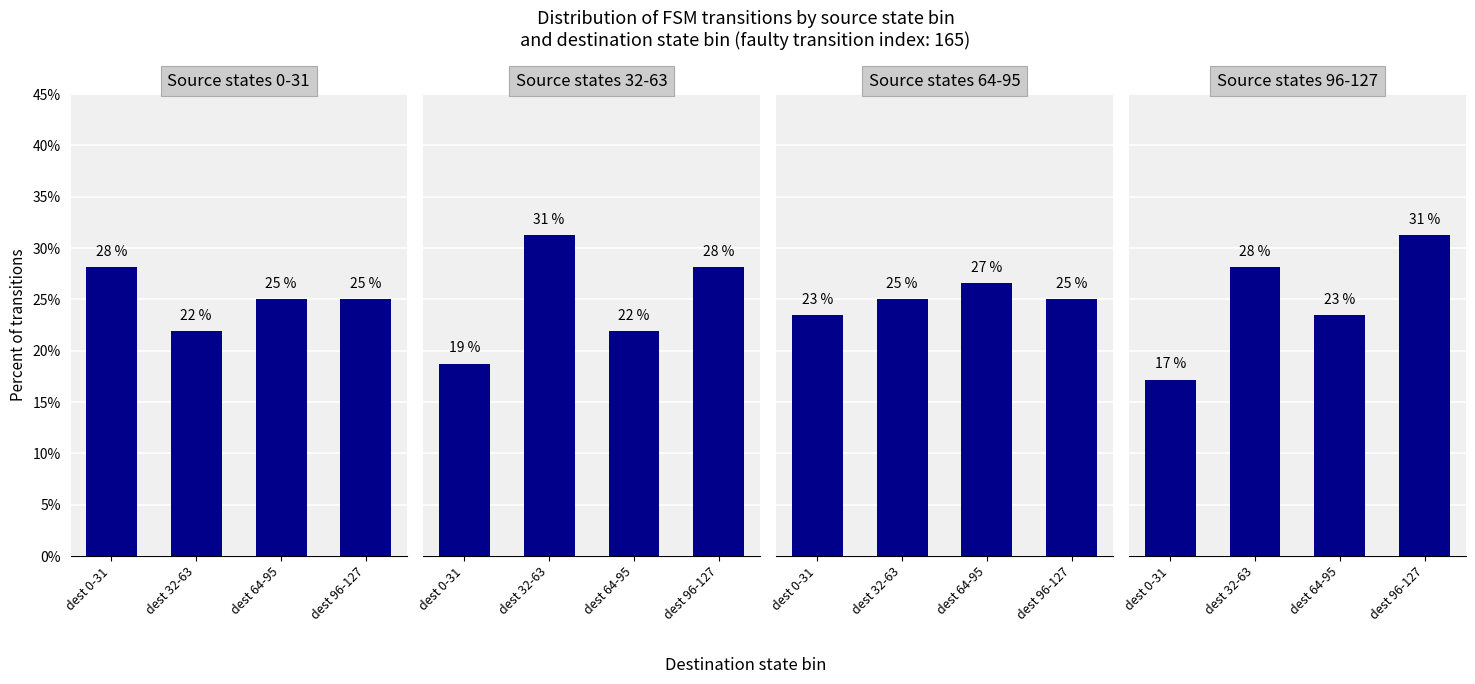

Reading left to right, transcribe all the data shown in this chart.

Source 0-31: dest 0-31=28.1	dest 32-63=21.9	dest 64-95=25.0	dest 96-127=25.0
Source 32-63: dest 0-31=18.8	dest 32-63=31.2	dest 64-95=21.9	dest 96-127=28.1
Source 64-95: dest 0-31=23.4	dest 32-63=25.0	dest 64-95=26.6	dest 96-127=25.0
Source 96-127: dest 0-31=17.2	dest 32-63=28.1	dest 64-95=23.4	dest 96-127=31.2